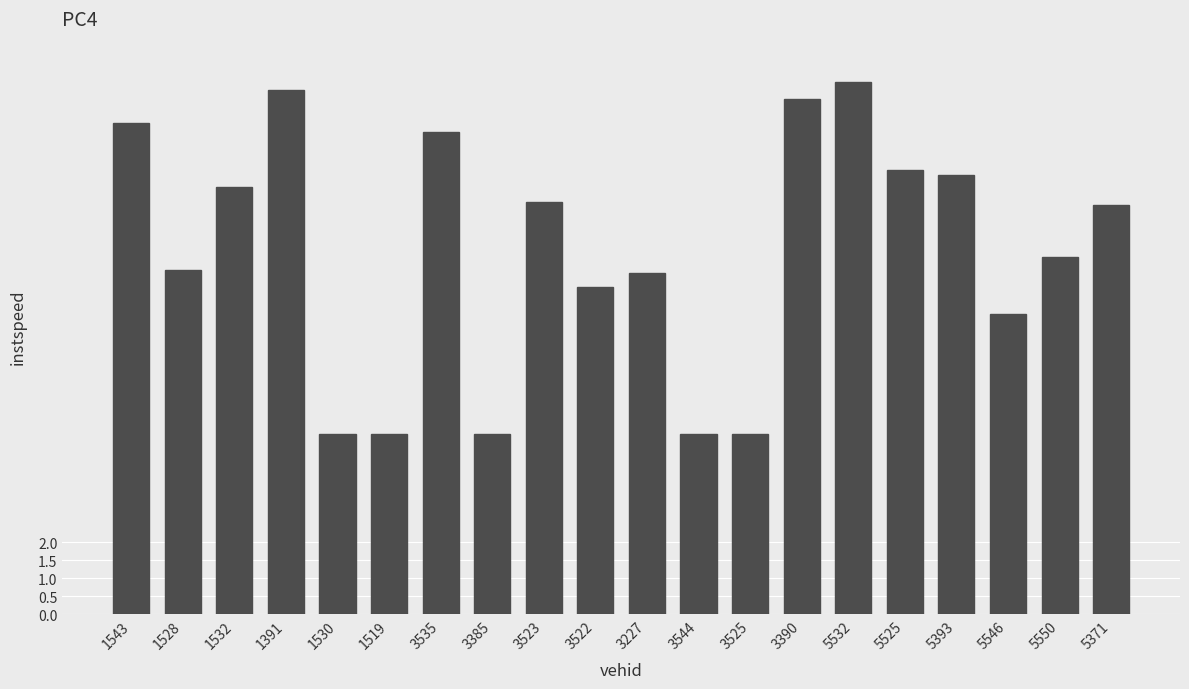

At which label does the data first exceed 11?

1543